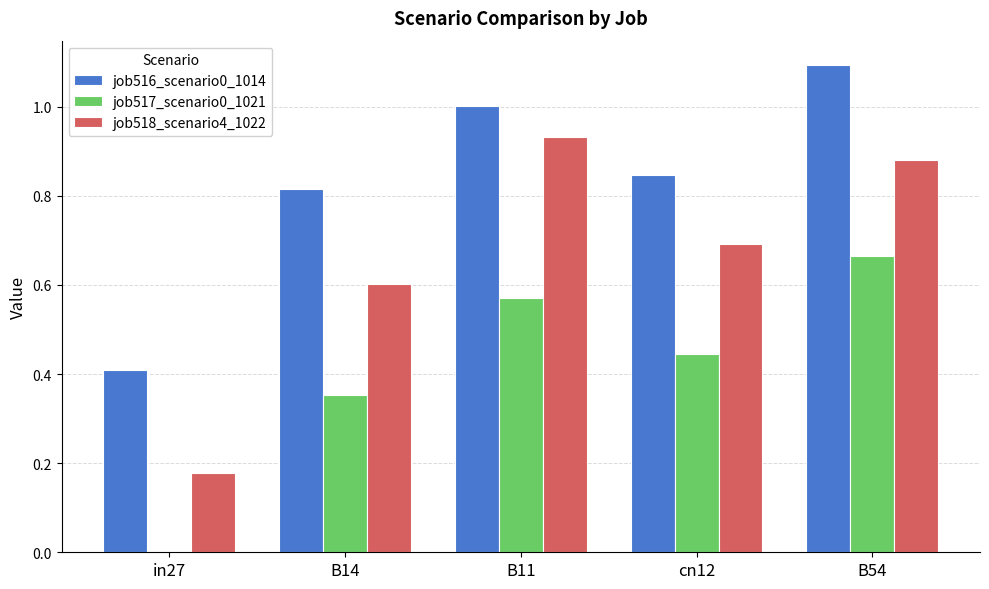

At which label does job516_scenario0_1014 reach its peak?

B54